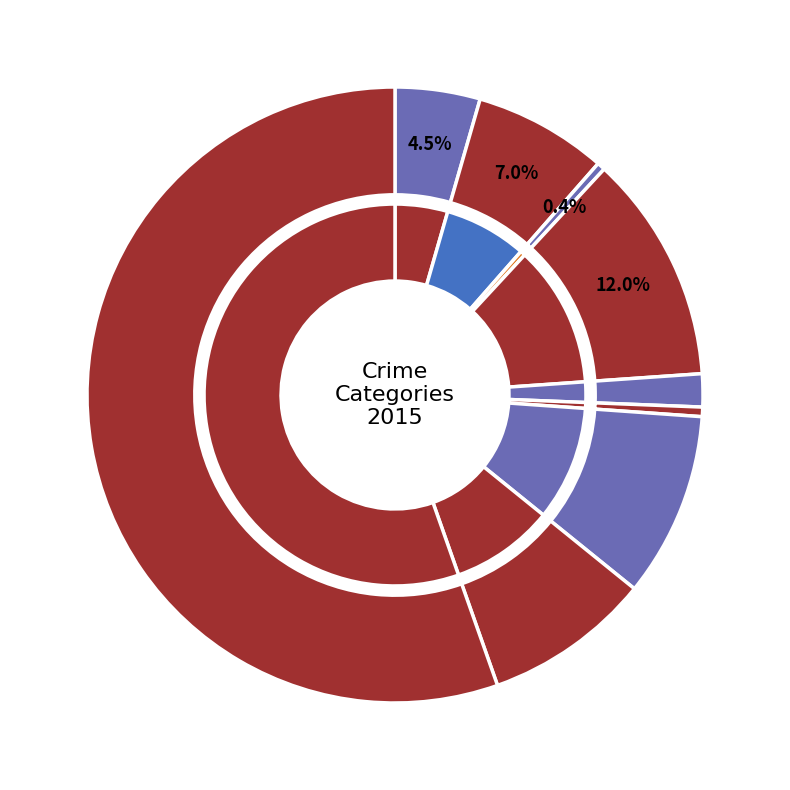

Combined, what portion of the pie is Theft and Aggravated Battery?

62.4%